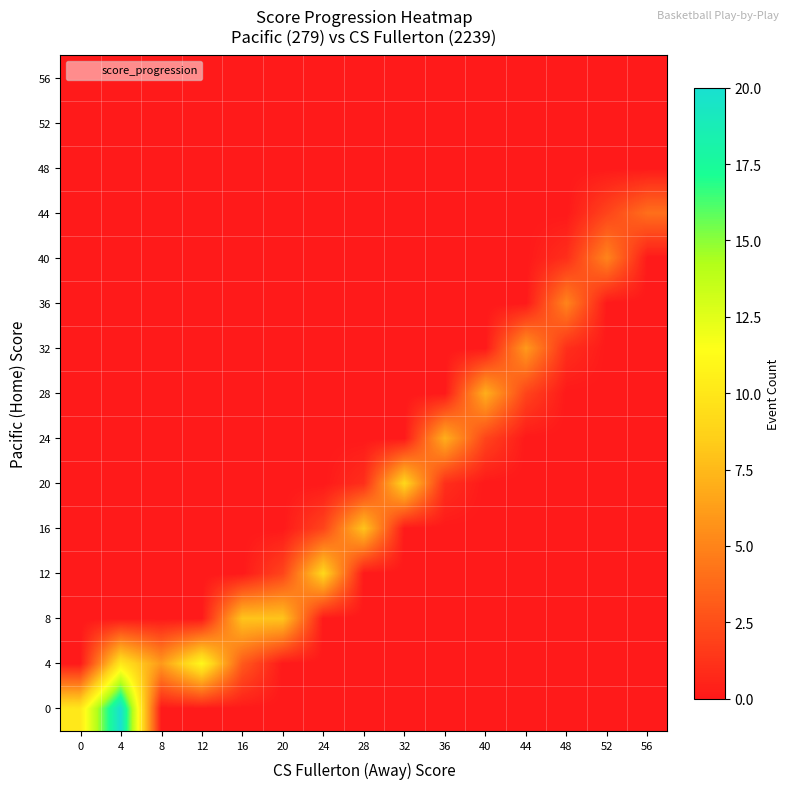

What is the total value across all series at 36?

8